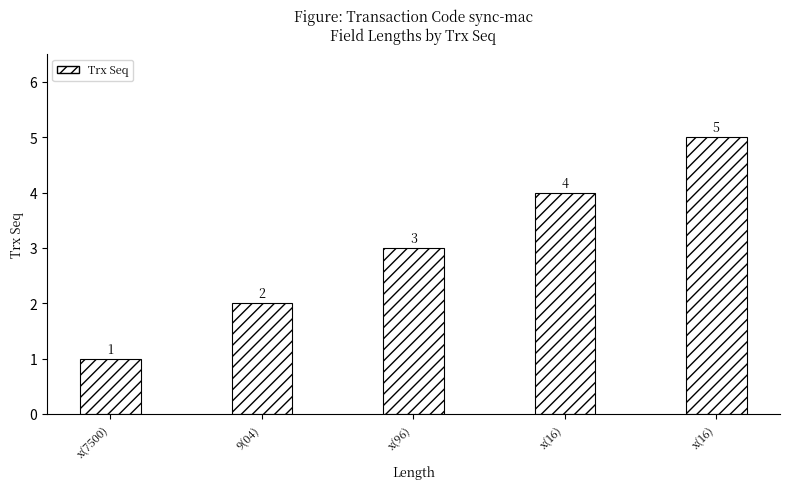

What is the difference between the values at x(96) and x(16)?

2